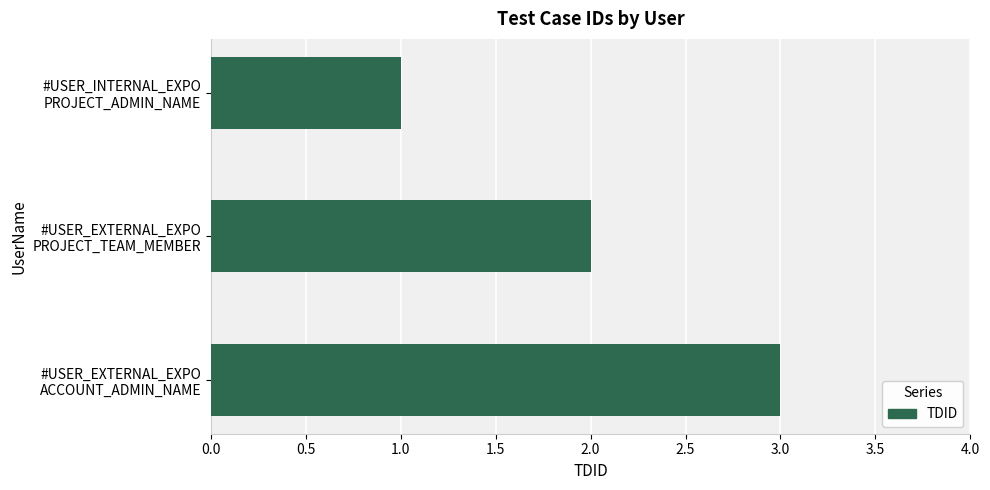

What is the average value?

2